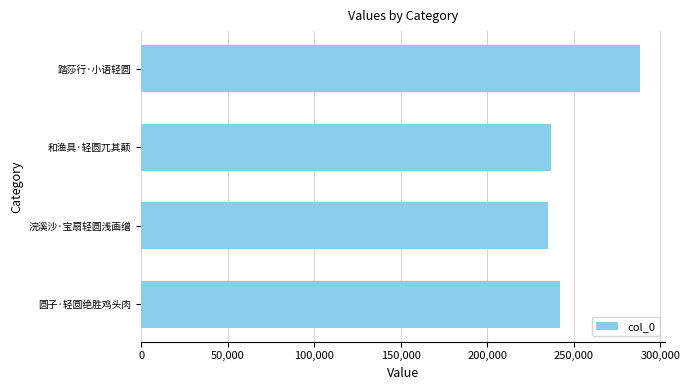

Is it true that the value at 圆子·轻圆绝胜鸡头肉 is 418253?

False